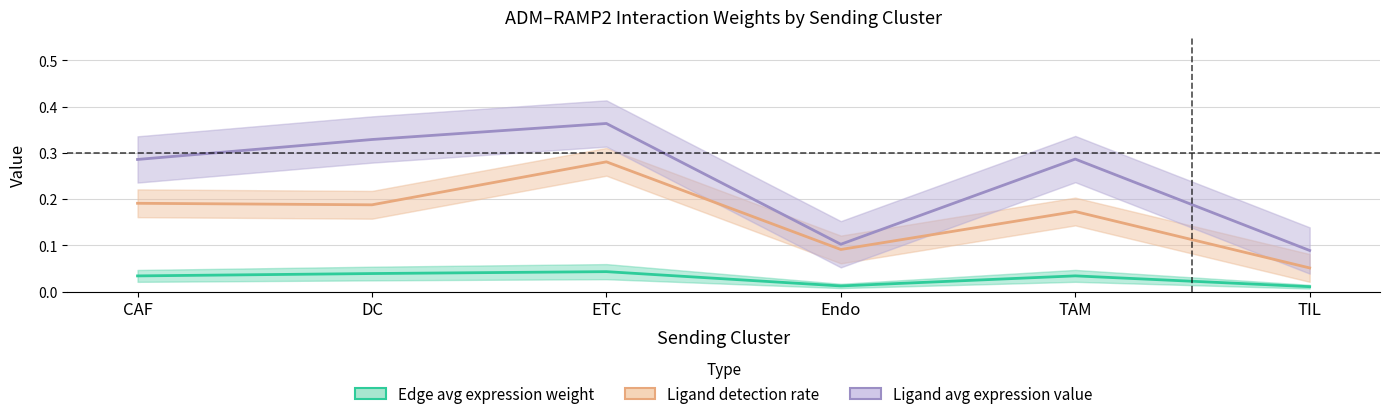

At which category is the sum across all series the highest?

ETC